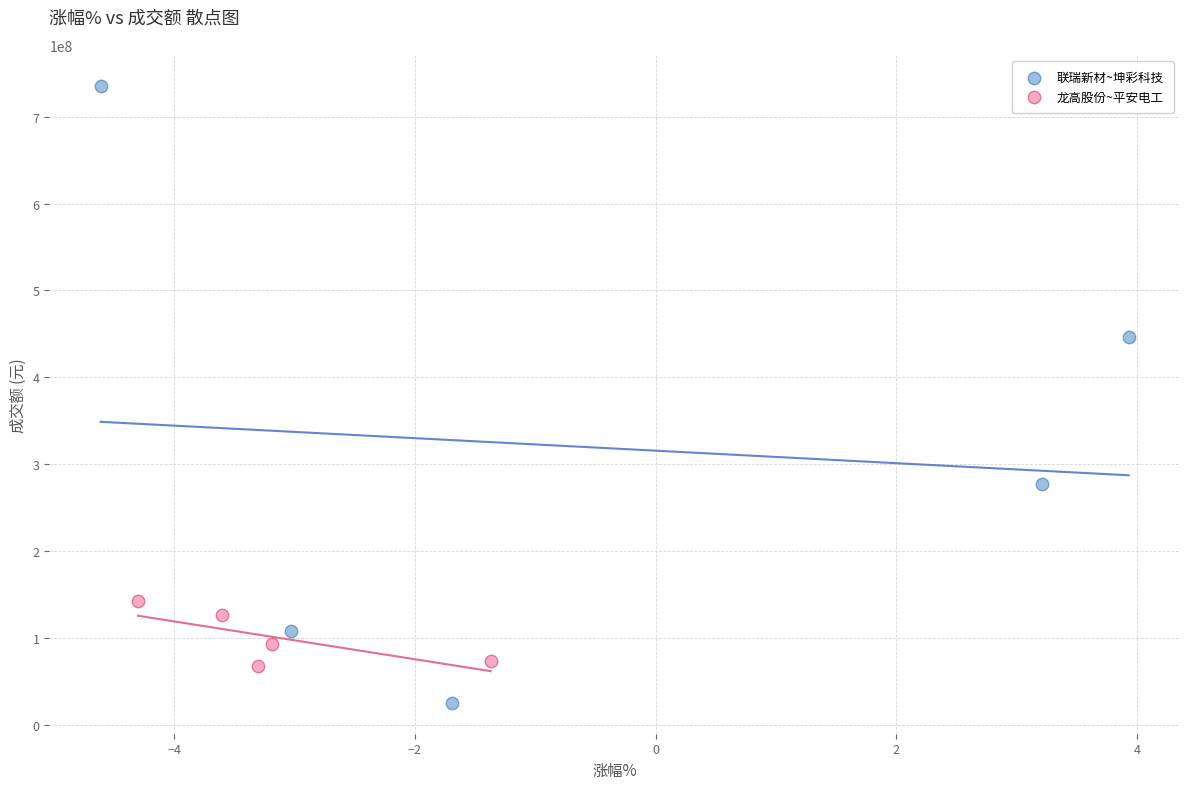

Which series reaches the maximum Y coordinate?

联瑞新材~坤彩科技